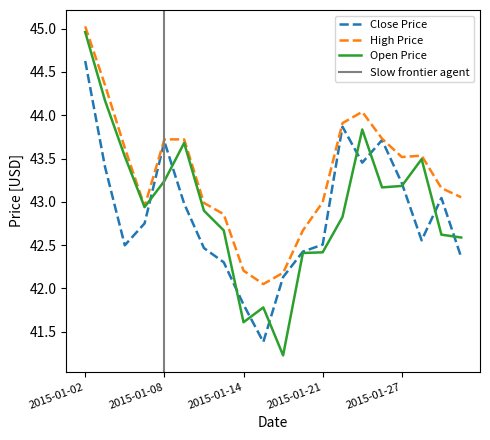

What is the sum of all Open Price values?

859.2